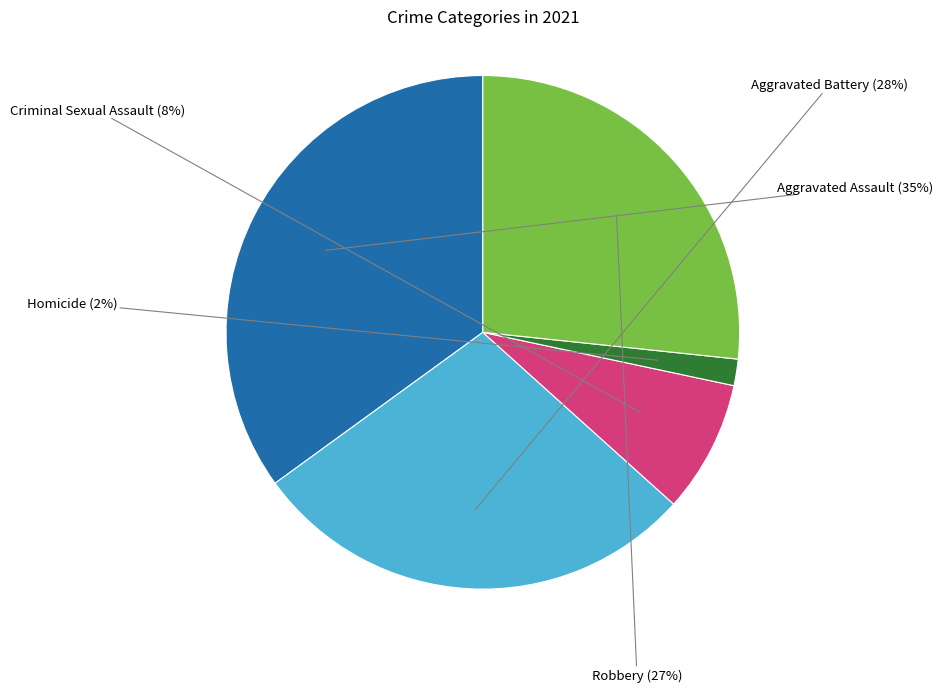

Which has a higher value, Aggravated Battery or Aggravated Assault?

Aggravated Assault